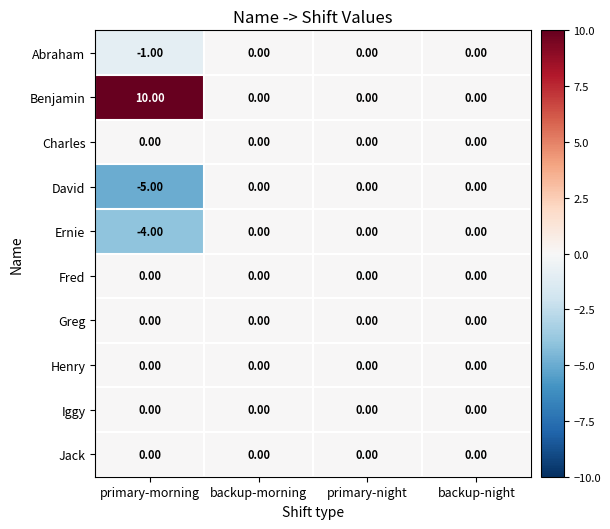

Which category has the highest value across all series?

primary-morning